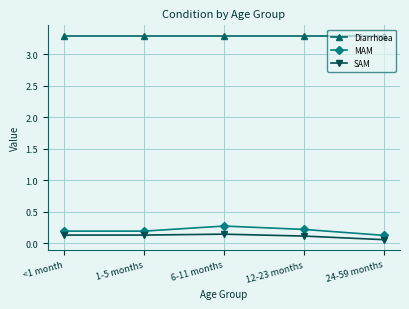

What is the greatest value displayed?

3.3